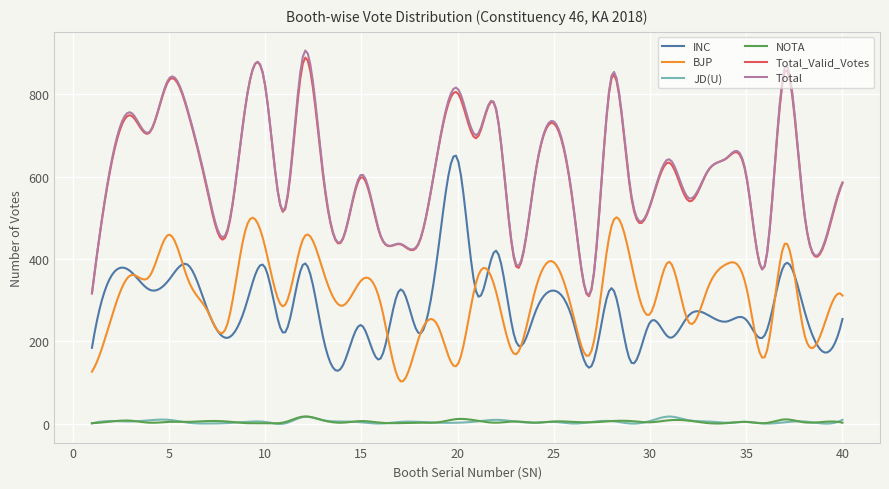

What is the greatest value displayed?

906.3